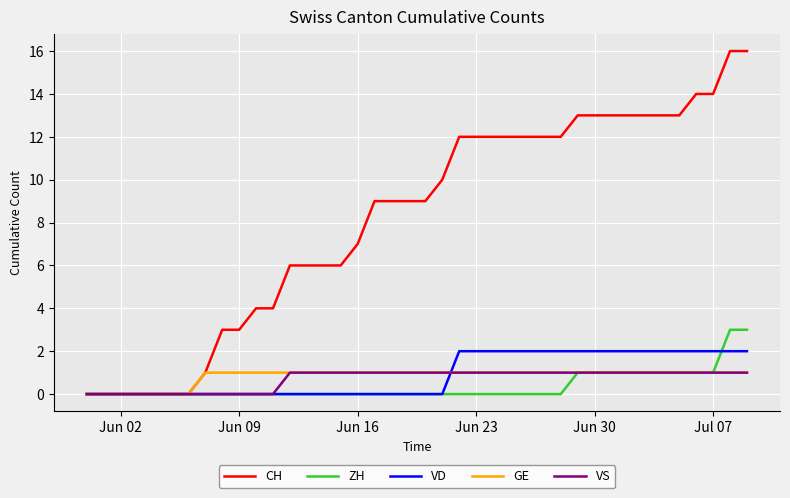

Reading left to right, extract all data points from this chart.

CH: 0	0	0	0	0	0	0	1	3	3	4	4	6	6	6	6	7	9	9	9	9	10	12	12	12	12	12	12	12	13	13	13	13	13	13	13	14	14	16	16
ZH: 0	0	0	0	0	0	0	0	0	0	0	0	0	0	0	0	0	0	0	0	0	0	0	0	0	0	0	0	0	1	1	1	1	1	1	1	1	1	3	3
VD: 0	0	0	0	0	0	0	0	0	0	0	0	0	0	0	0	0	0	0	0	0	0	2	2	2	2	2	2	2	2	2	2	2	2	2	2	2	2	2	2
GE: 0	0	0	0	0	0	0	1	1	1	1	1	1	1	1	1	1	1	1	1	1	1	1	1	1	1	1	1	1	1	1	1	1	1	1	1	1	1	1	1
VS: 0	0	0	0	0	0	0	0	0	0	0	0	1	1	1	1	1	1	1	1	1	1	1	1	1	1	1	1	1	1	1	1	1	1	1	1	1	1	1	1